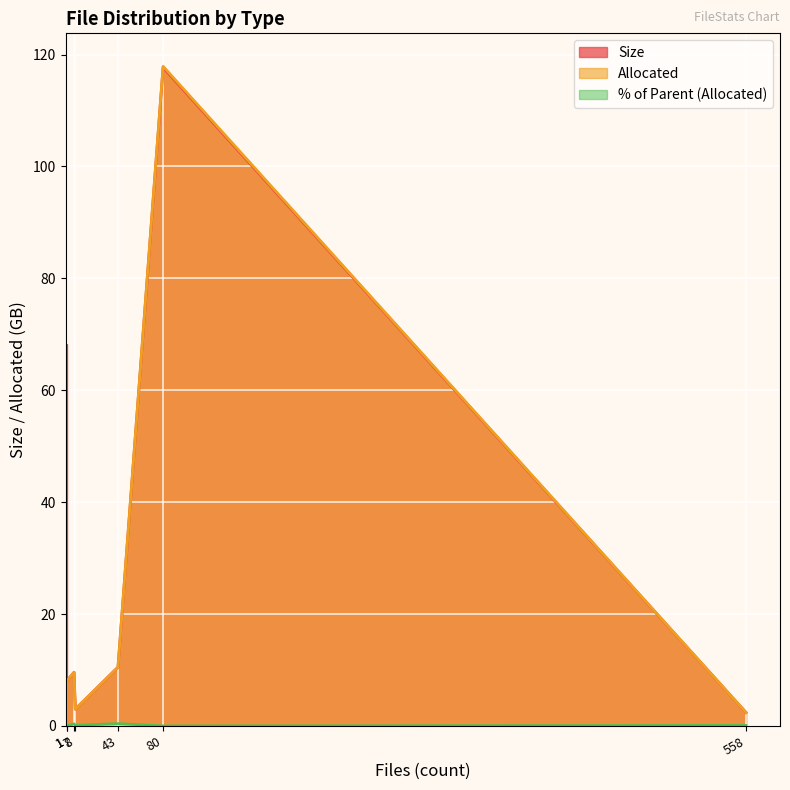

How many values in the Size series exceed 9?

4